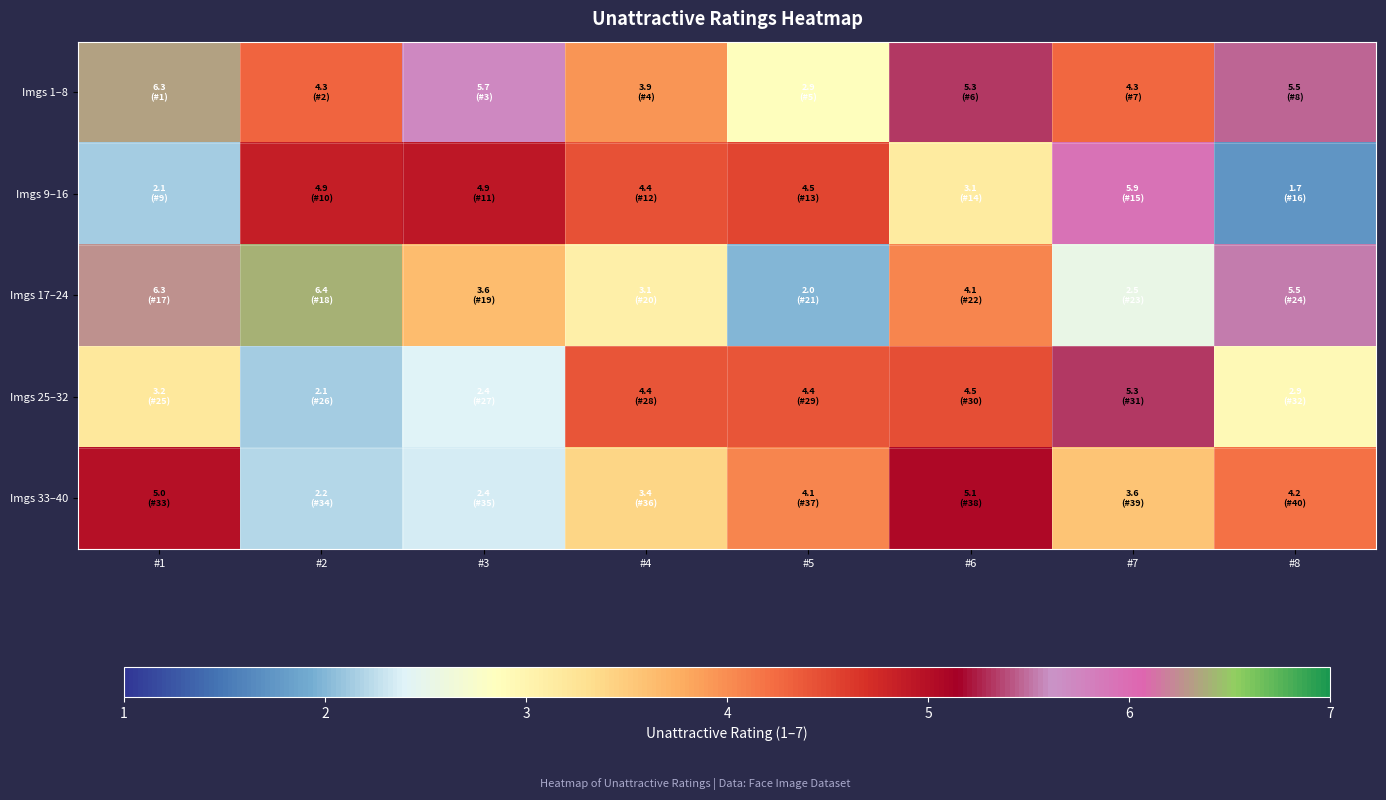

Reading left to right, extract all data points from this chart.

Imgs 1–8: #1=6.3	#2=4.3	#3=5.7	#4=3.9	#5=2.9	#6=5.3	#7=4.3	#8=5.5
Imgs 9–16: #1=2.1	#2=4.9	#3=4.9	#4=4.4	#5=4.5	#6=3.1	#7=5.9	#8=1.7
Imgs 17–24: #1=6.3	#2=6.4	#3=3.6	#4=3.1	#5=2.0	#6=4.1	#7=2.5	#8=5.5
Imgs 25–32: #1=3.2	#2=2.1	#3=2.4	#4=4.4	#5=4.4	#6=4.5	#7=5.3	#8=2.9
Imgs 33–40: #1=5.0	#2=2.2	#3=2.4	#4=3.4	#5=4.1	#6=5.1	#7=3.6	#8=4.2